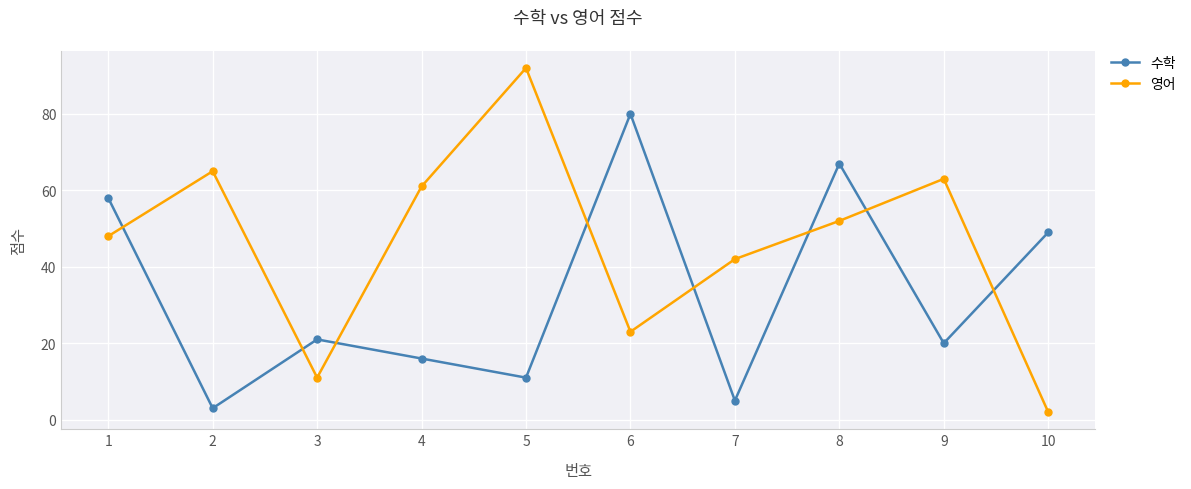

How many lines are shown in the chart?

2